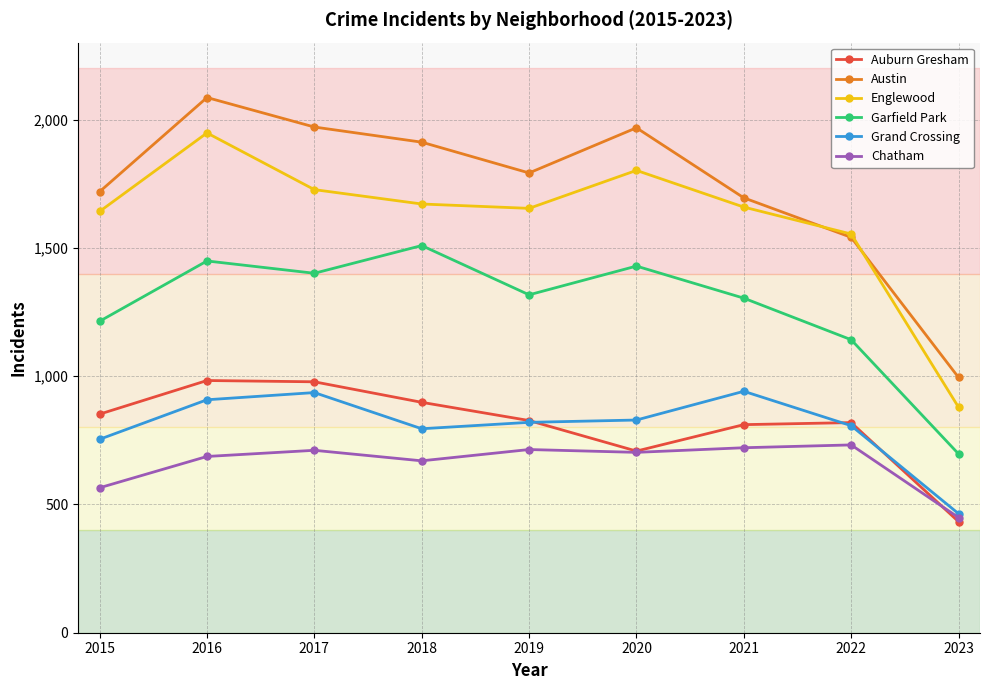

Between 2016 and 2021, which series saw the biggest shift?

Austin